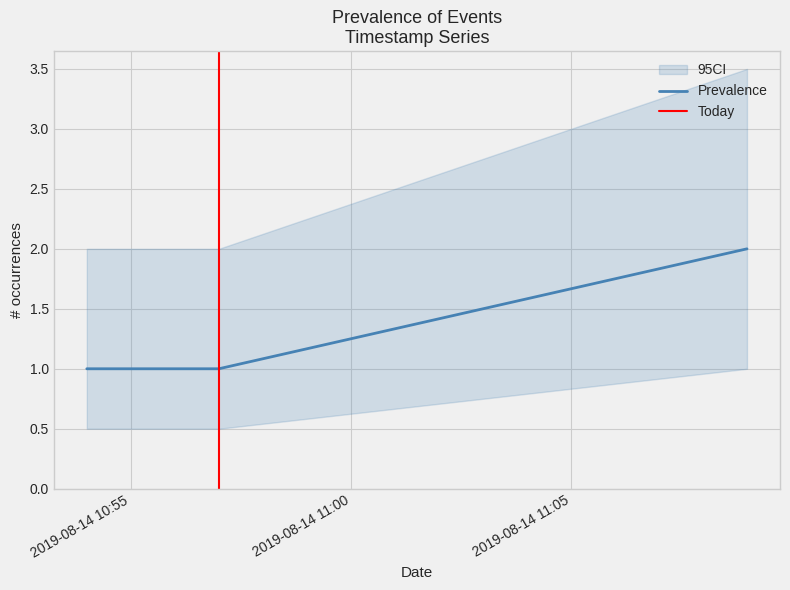

Which category has the lowest value across all series?

2019-08-14 10:54:00